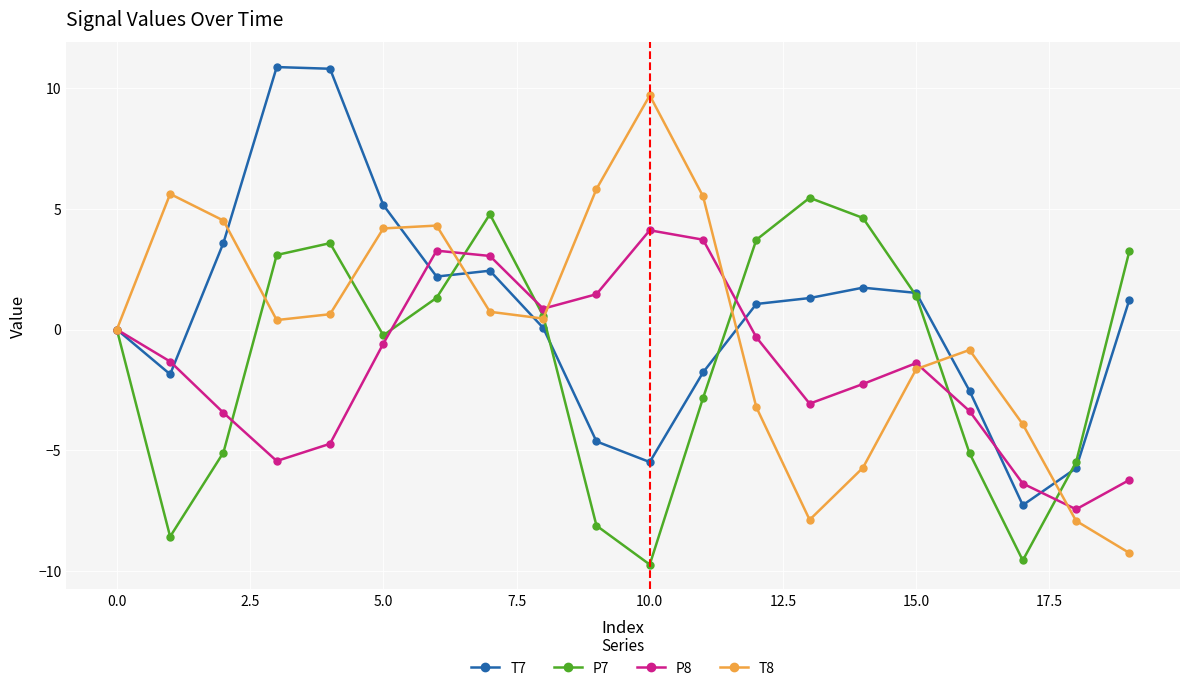

True or false: T7 has more than 1 interior local peaks.

True